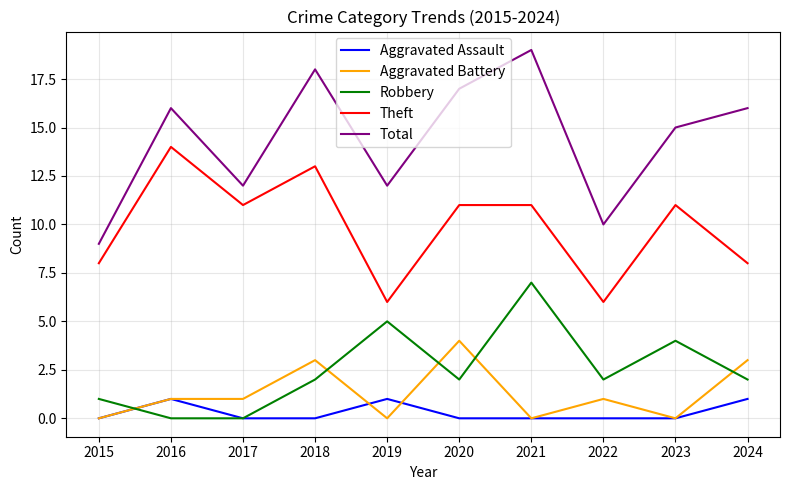

Which series has the widest spread of values?

Total